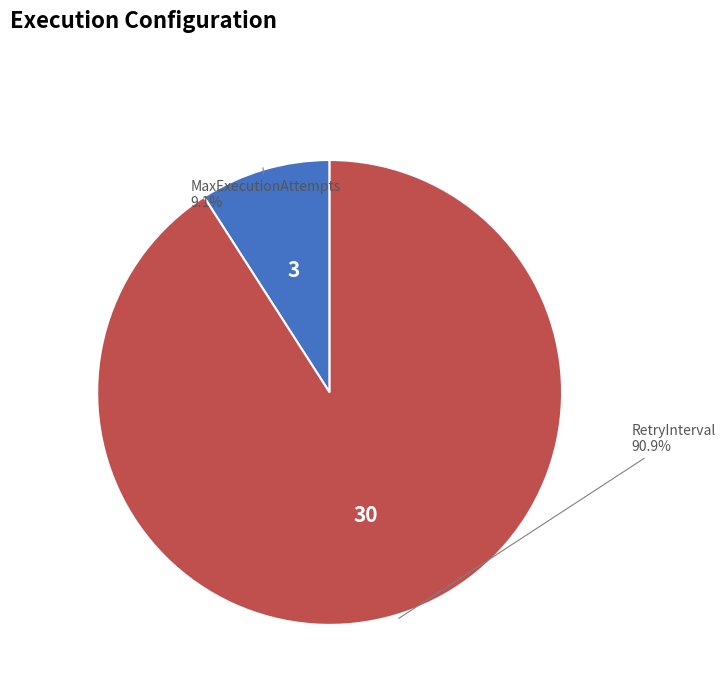

Is there a majority slice in this chart?

Yes